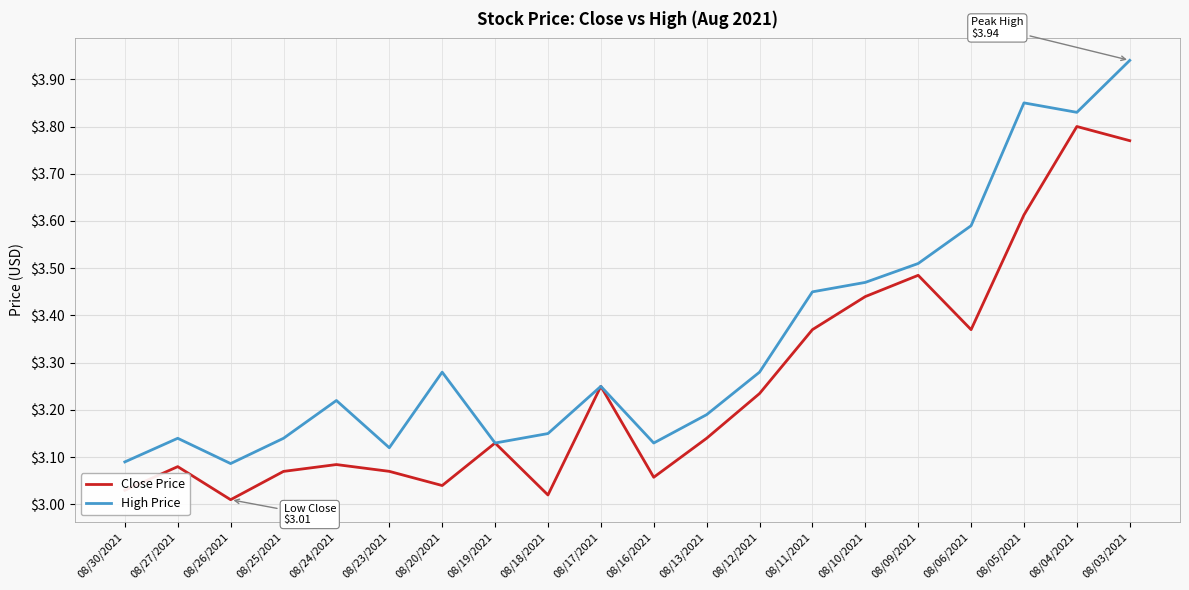

At which category does Close Price reach its first local valley?

08/26/2021